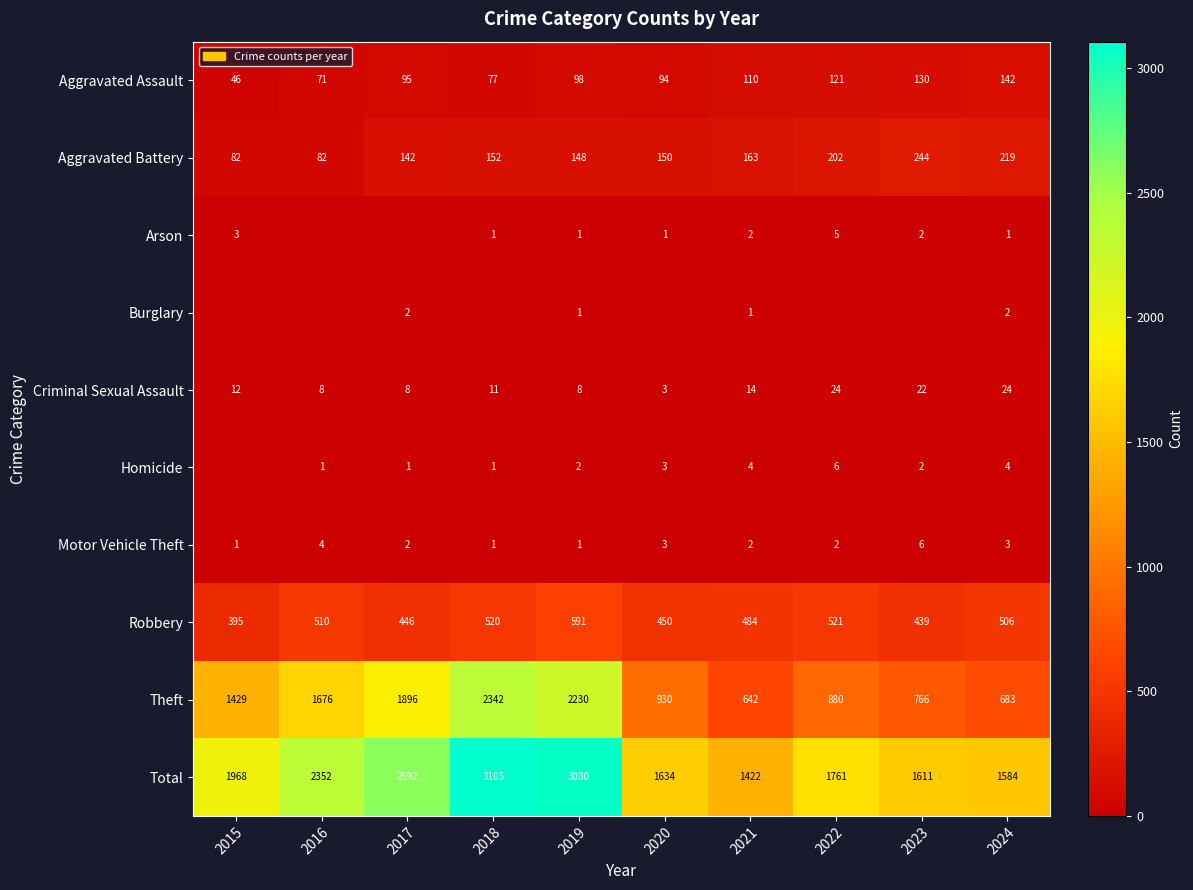

Where is Aggravated Battery nearest to the value 163?

2021